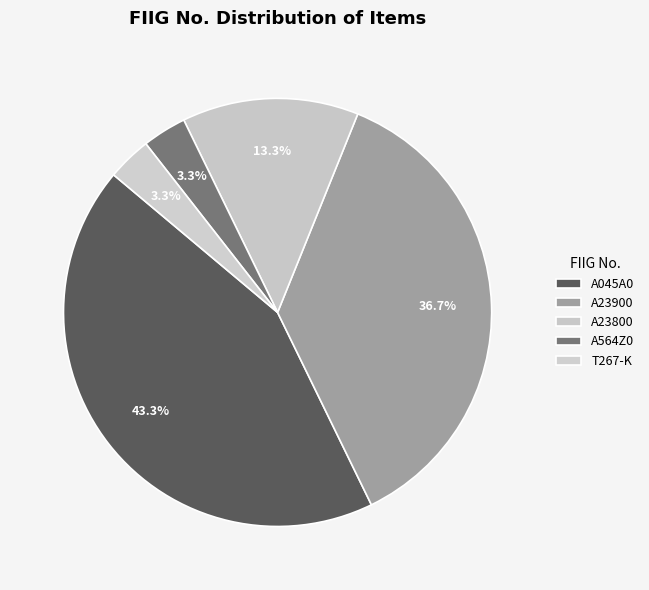

Which has a higher value, A045A0 or T267-K?

A045A0